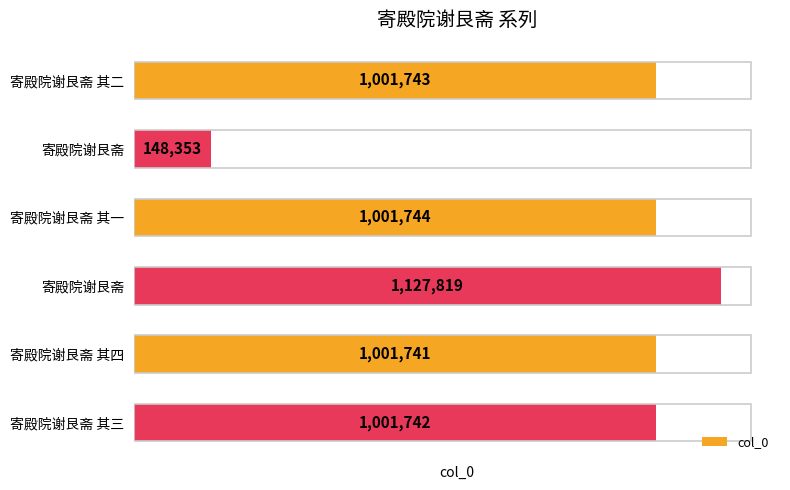

How many bars are there in total?

6